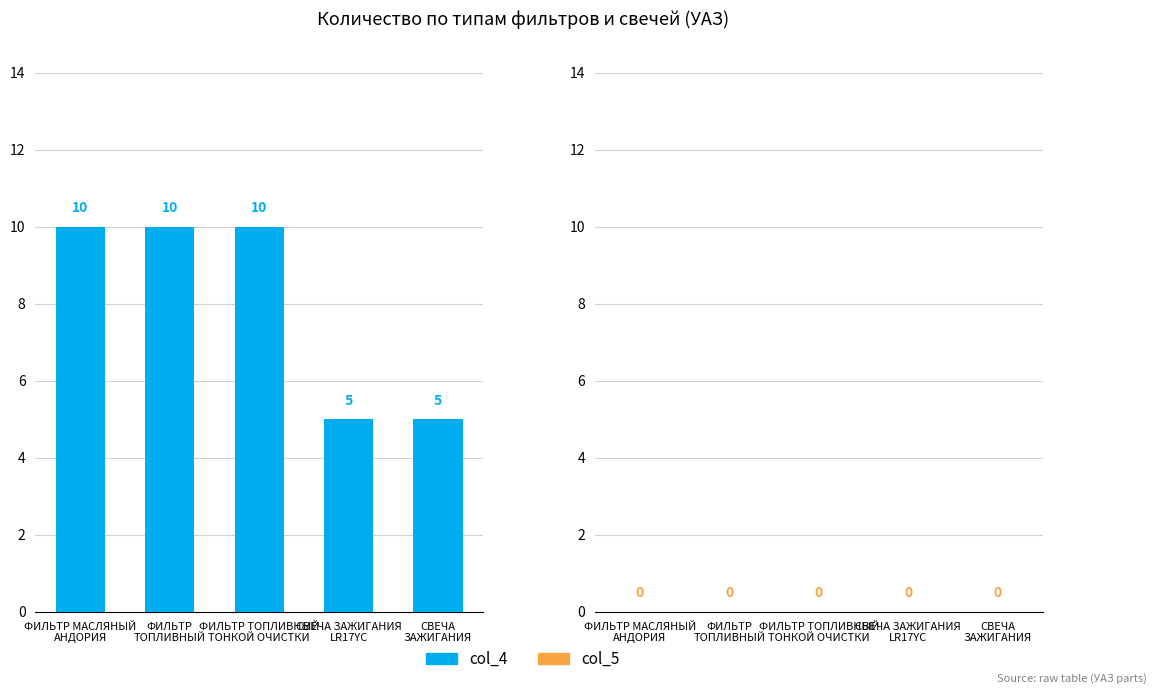

What is the maximum value shown in the chart?

10